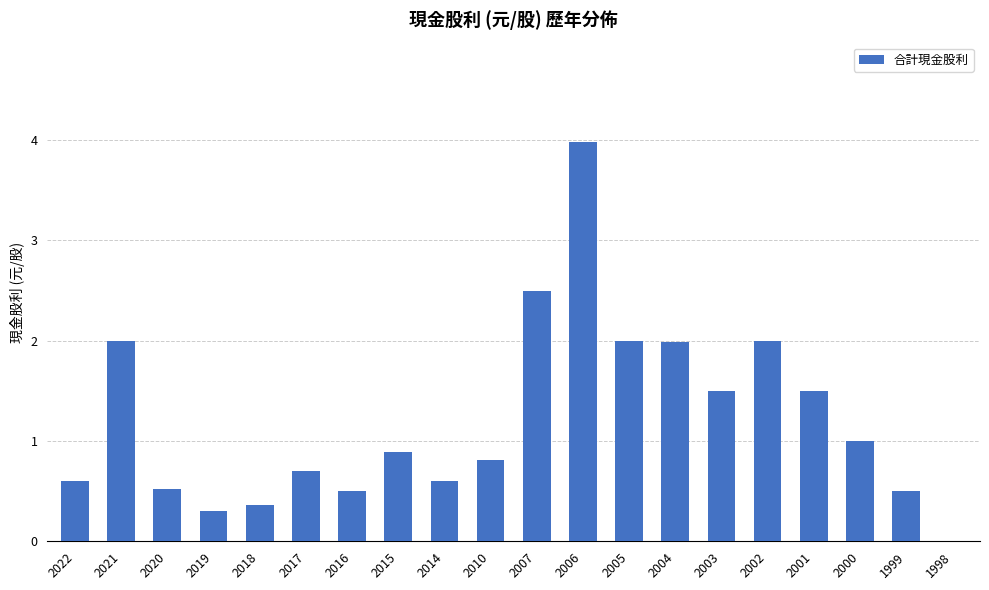

What is the sum of the values at 2014 and 1998?

0.6